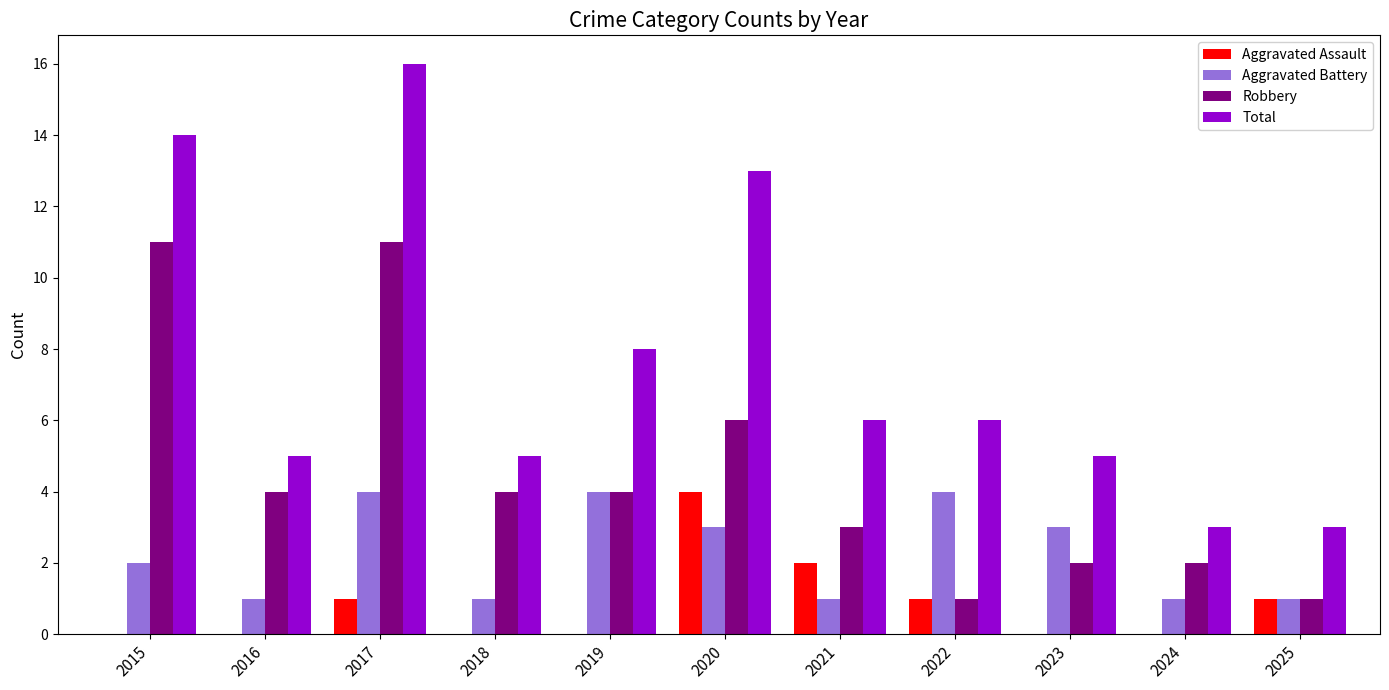

At which category is the sum across all series the highest?

2017